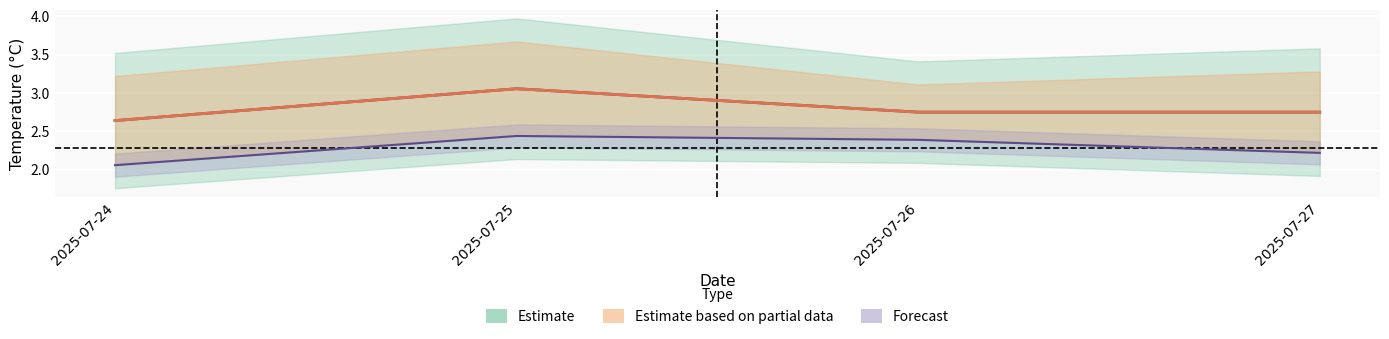

True or false: min_temp has a value of 3.0 at 2025-07-24.

False